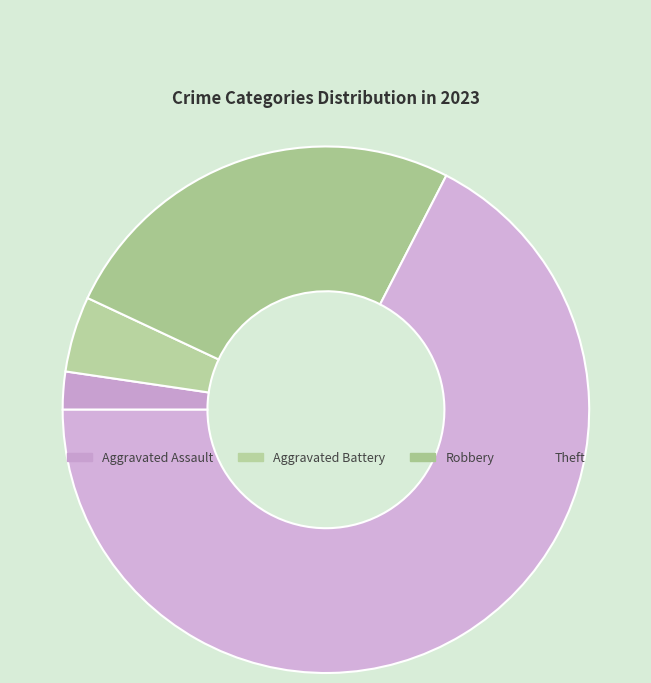

True or false: Theft accounts for 82% of the total.

False